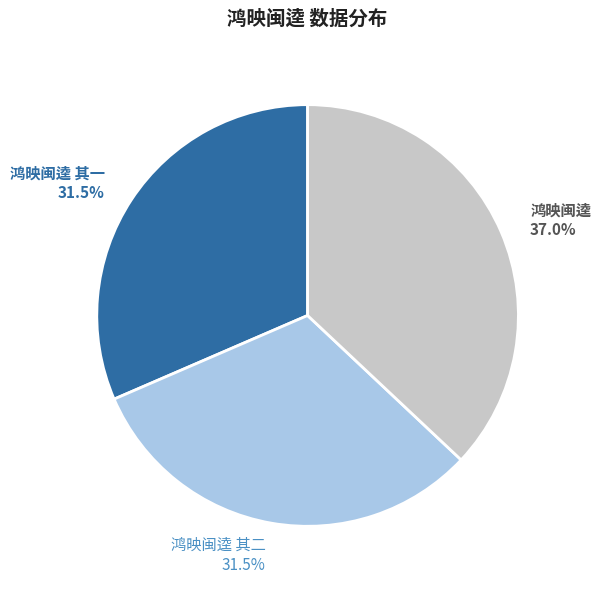

What portion of the pie excludes 鸿映闽逵 其二?

68.5%